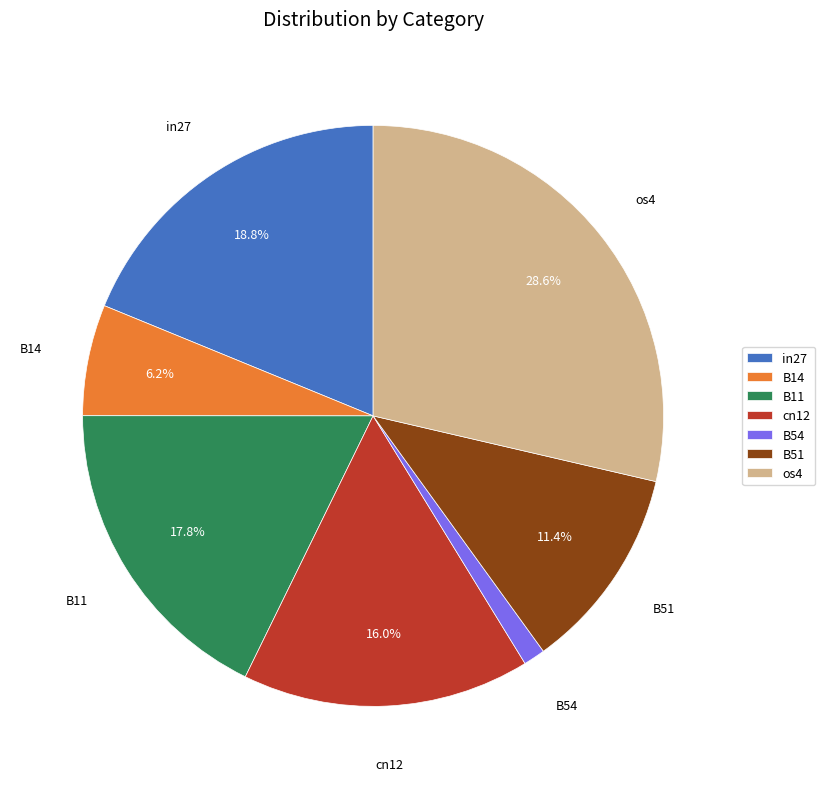

What percentage do os4 and cn12 together represent?

44.6%